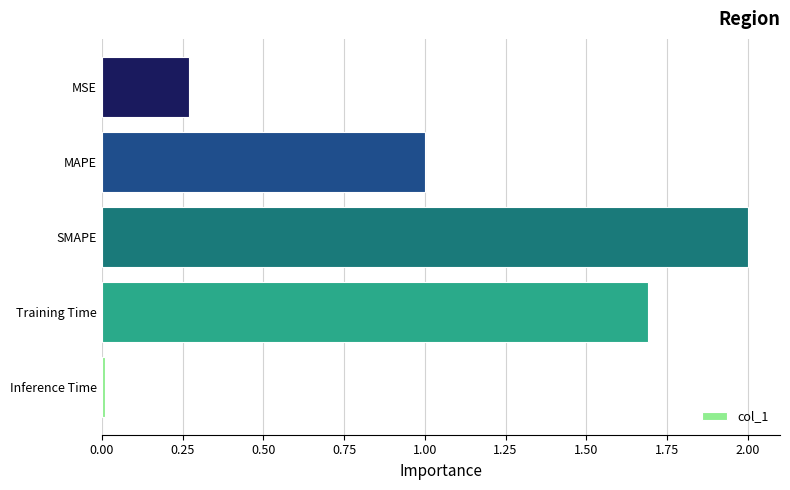

The value at MAPE is 0.6. True or false?

False